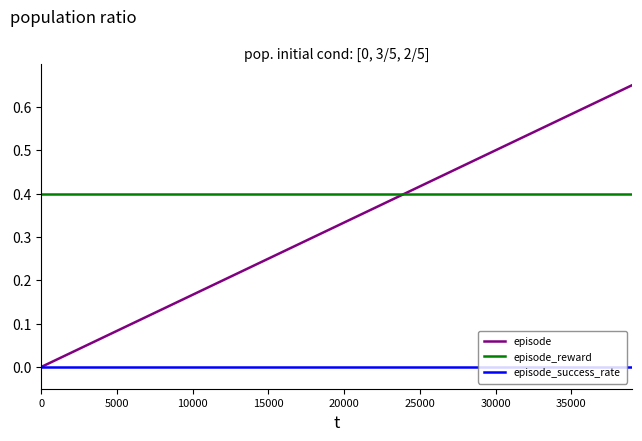

Which series has the largest range (max minus min)?

episode